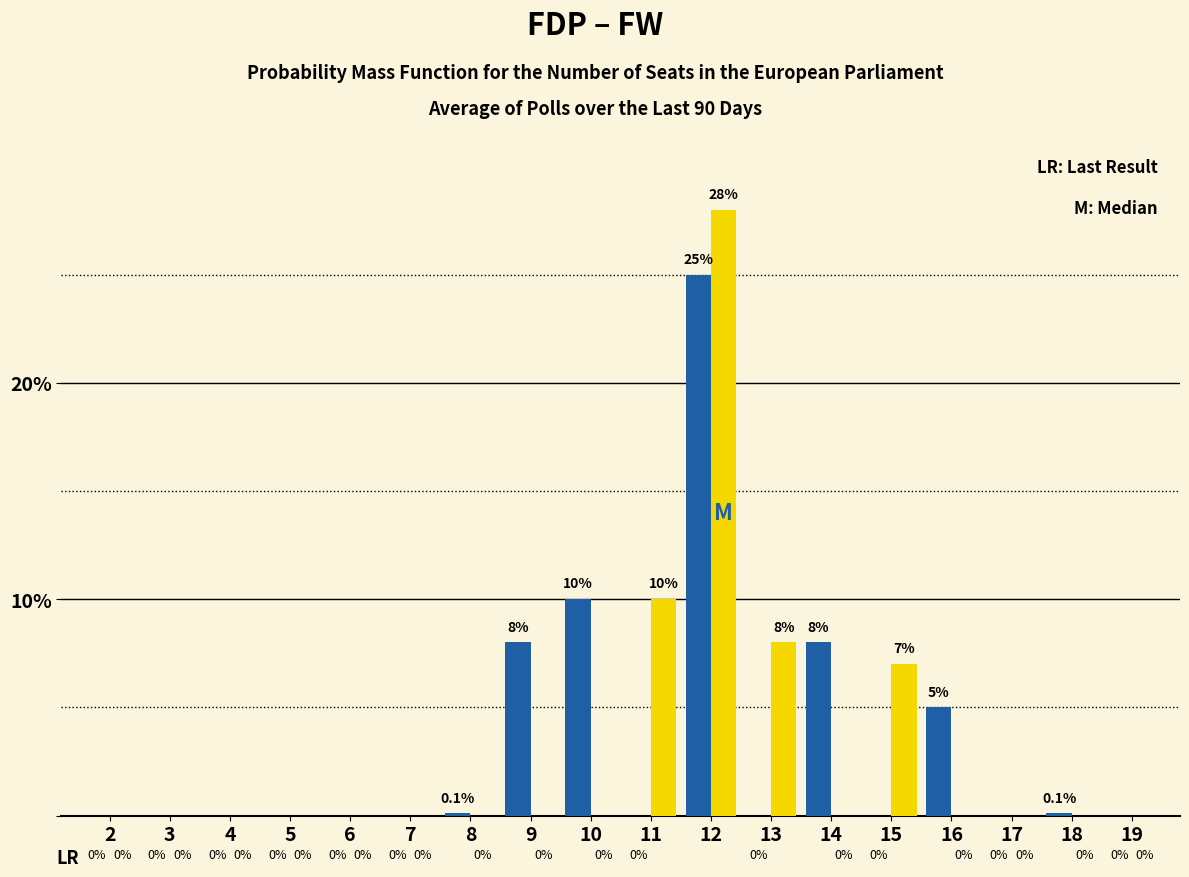

What is the maximum value shown in the chart?

28.0